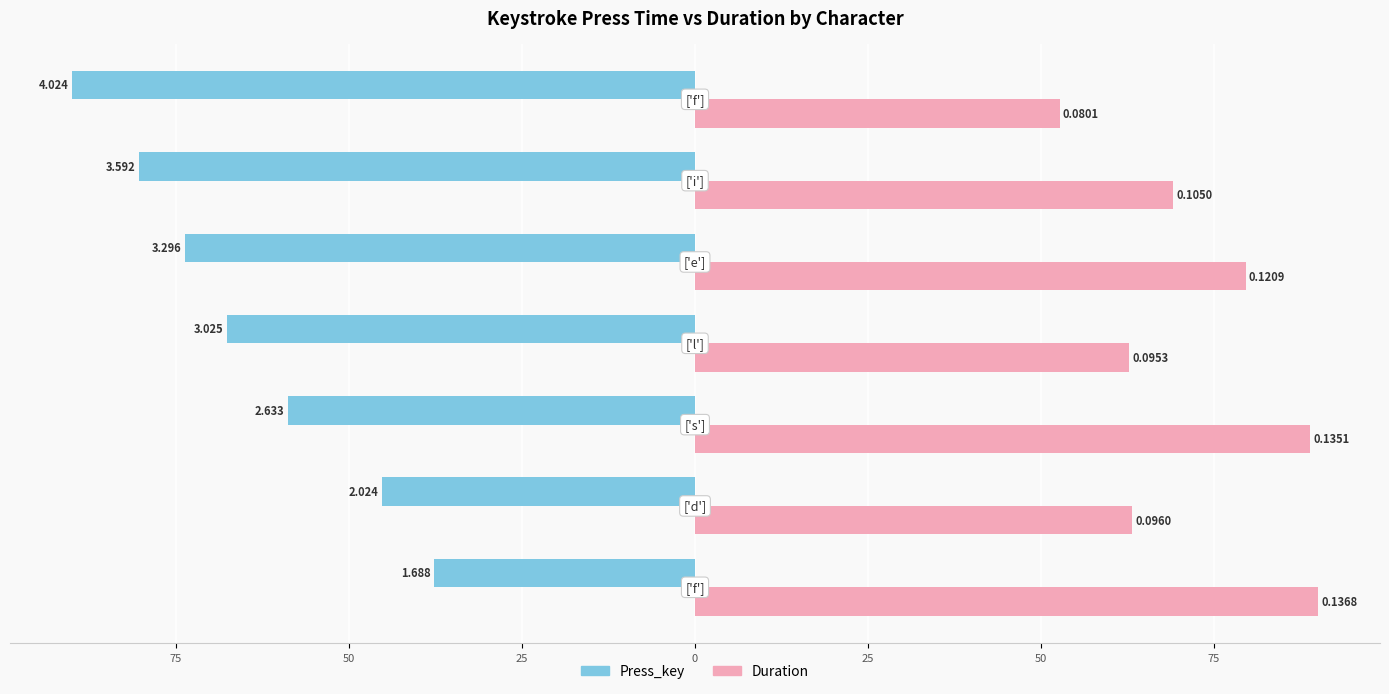

What are all the series names shown in the legend?

Press_key, Duration